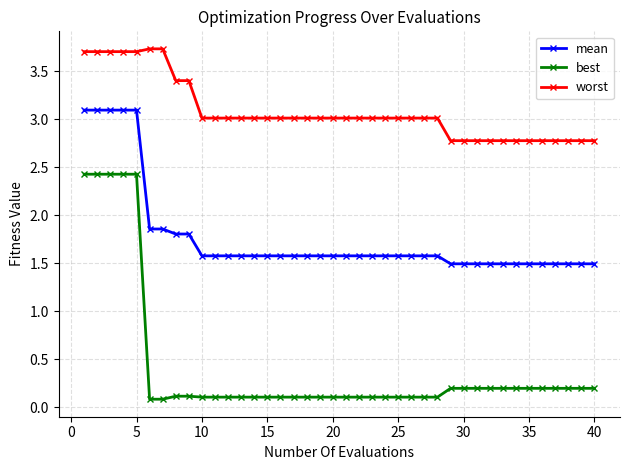

True or false: worst and mean intersect in this chart.

False